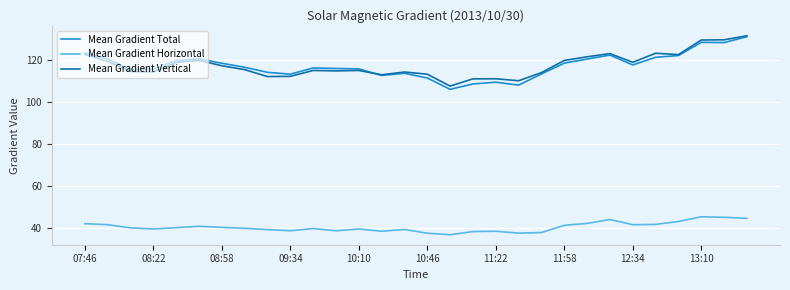

What is the maximum value shown in the chart?

131.4